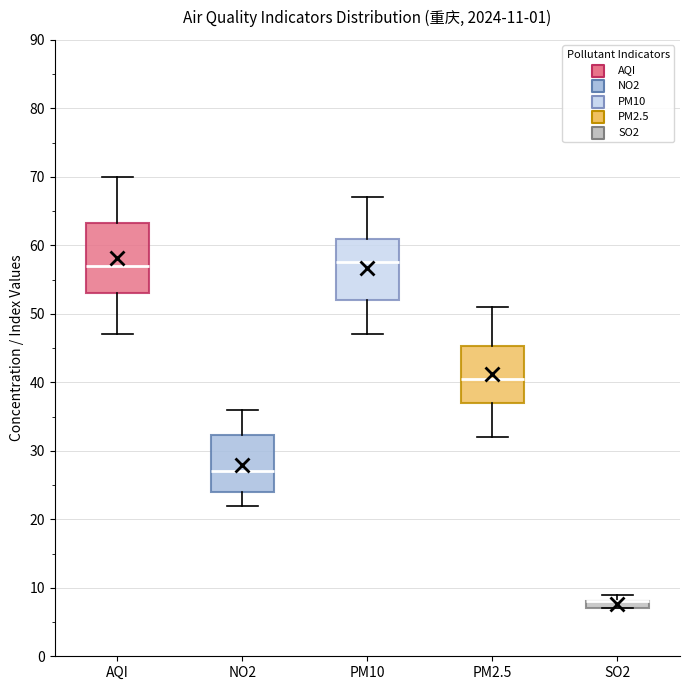

Which box is the tallest, from its lower edge to its upper edge?

AQI